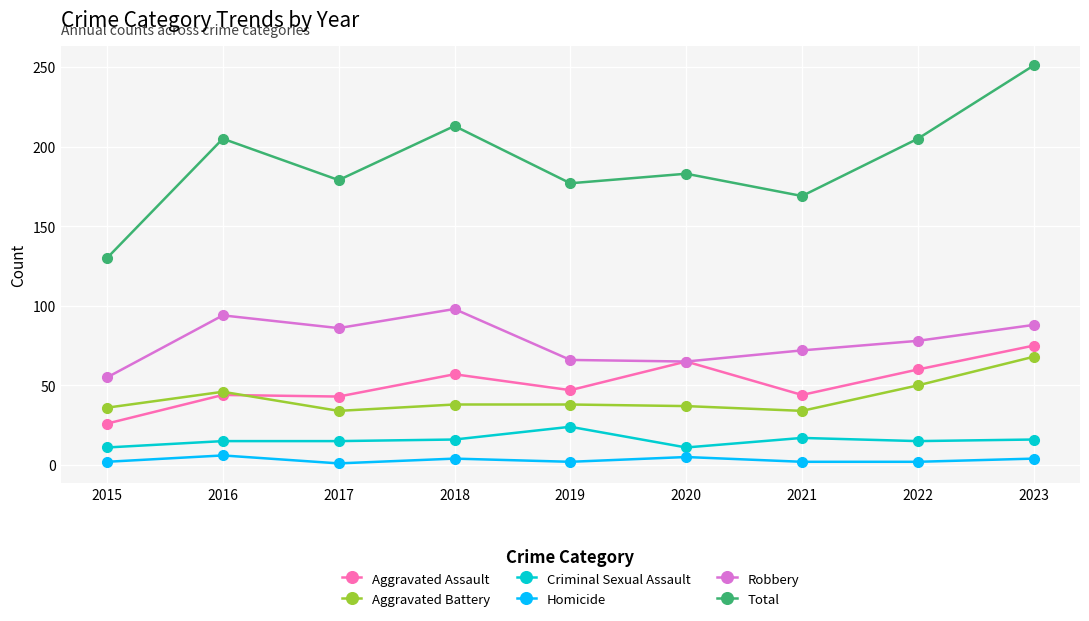

Where does the Robbery series first go above 78?

2016